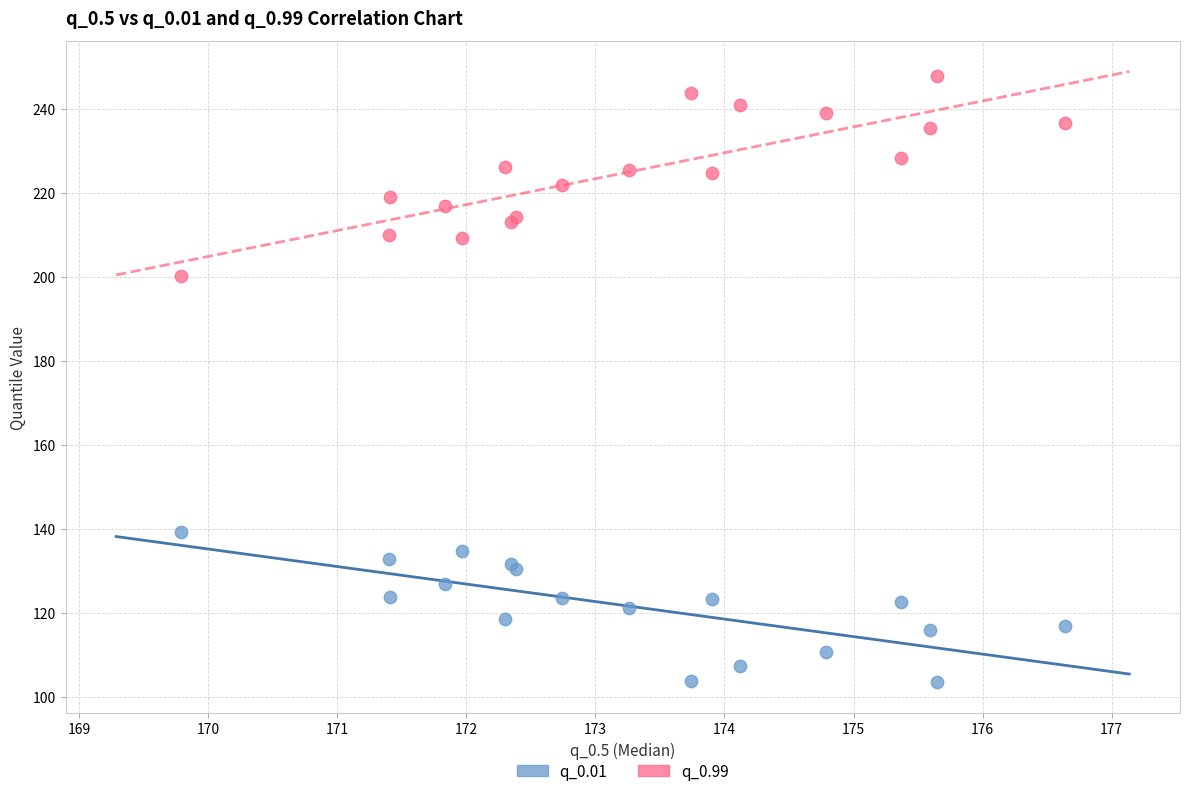

Which series contains the lowest Y value?

q_0.01